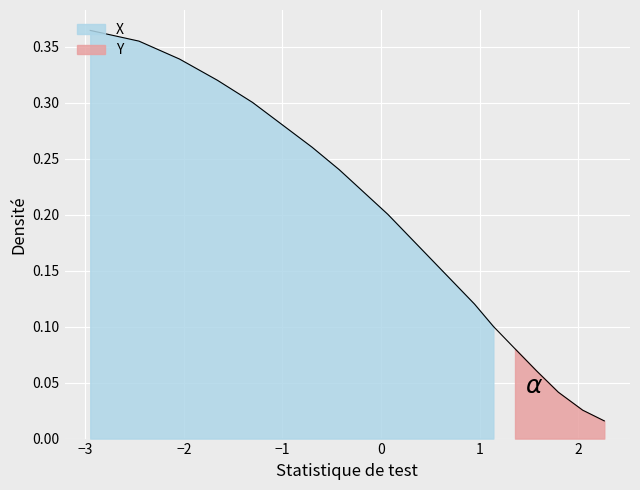

What is the sum of all values?

3.8